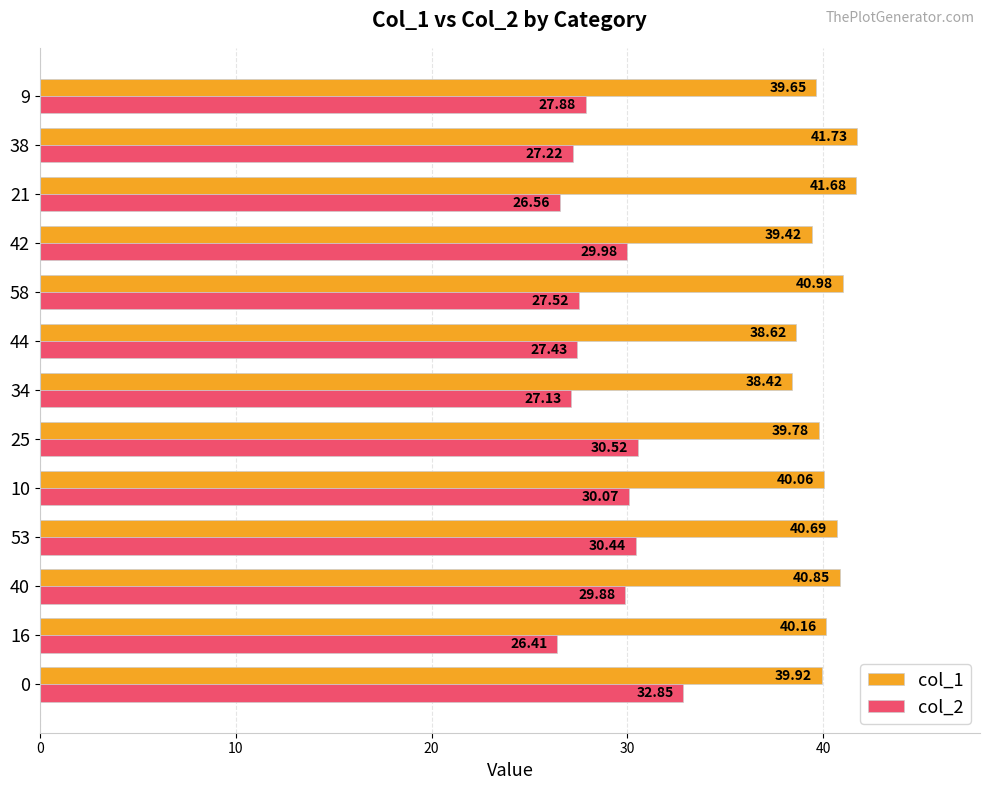

List the labels in order of col_2 value, largest first.

0, 25, 53, 10, 42, 40, 9, 58, 44, 38, 34, 21, 16